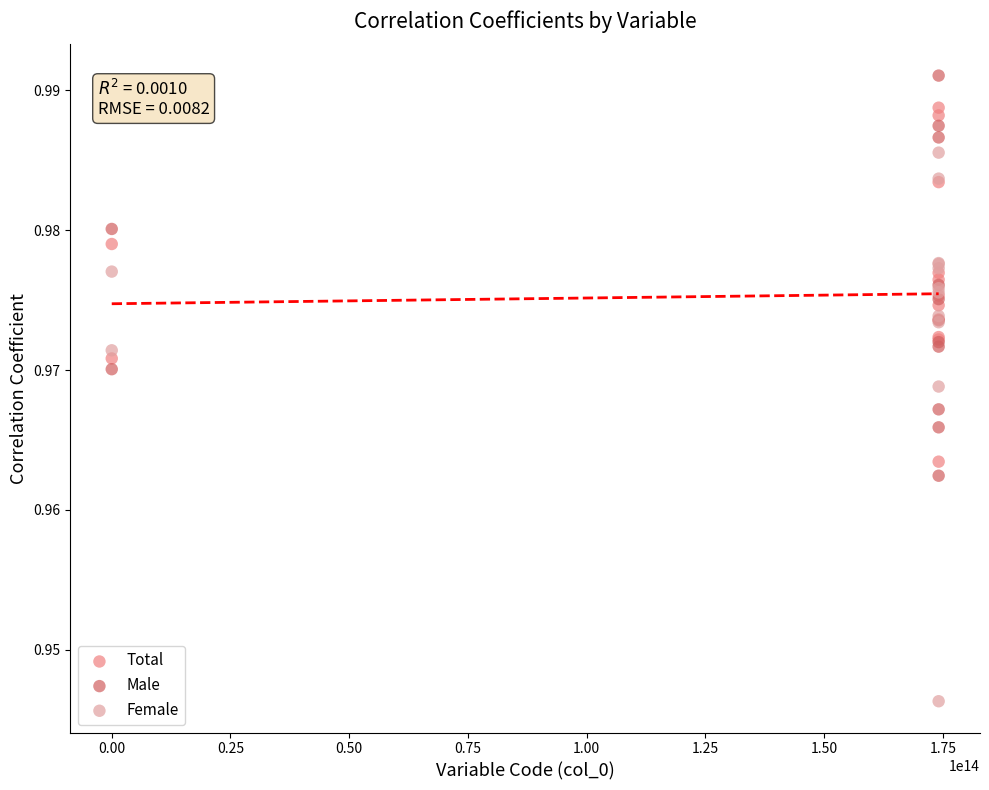

What are all the series names shown in the legend?

Total, Male, Female